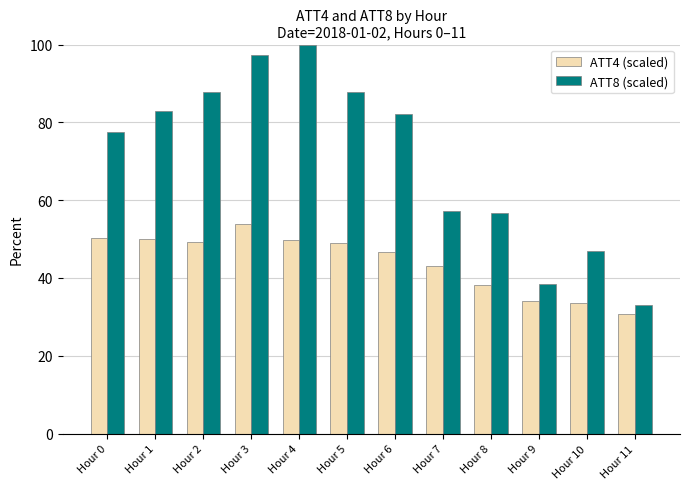

At Hour 5, list the series in order from smallest to largest.

ATT4 (scaled), ATT8 (scaled)